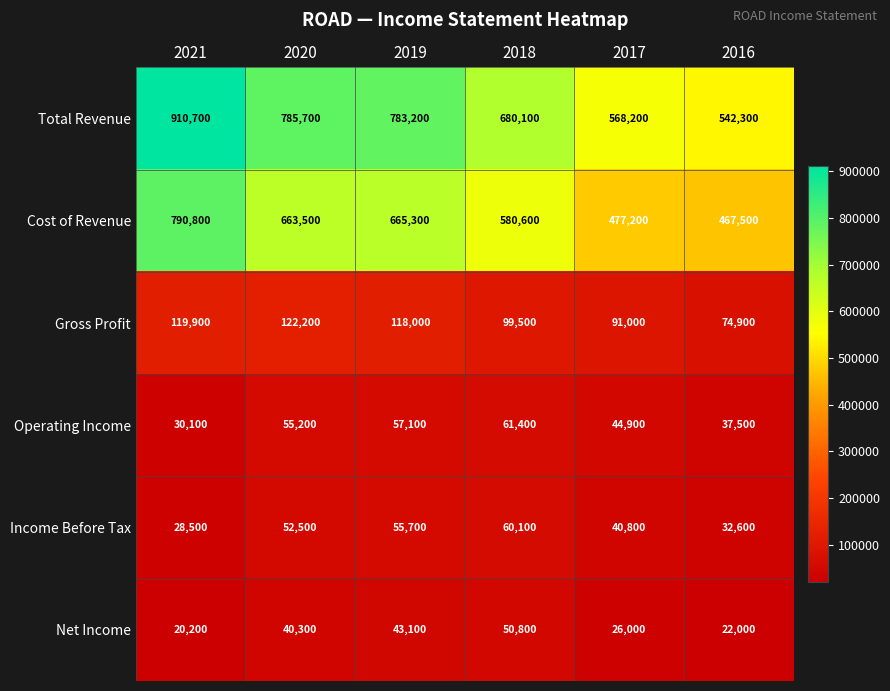

What is the difference between the highest and lowest values at 2018?

629300